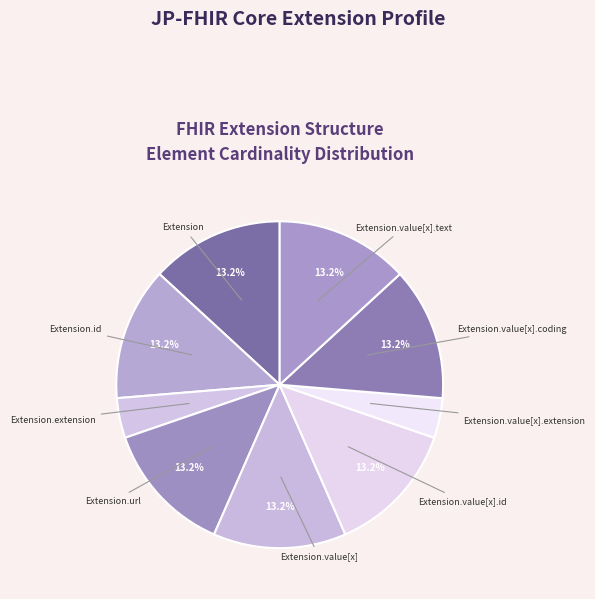

To the nearest percent, what is the combined percentage of Extension.value[x].id and Extension.value[x].coding?

26%